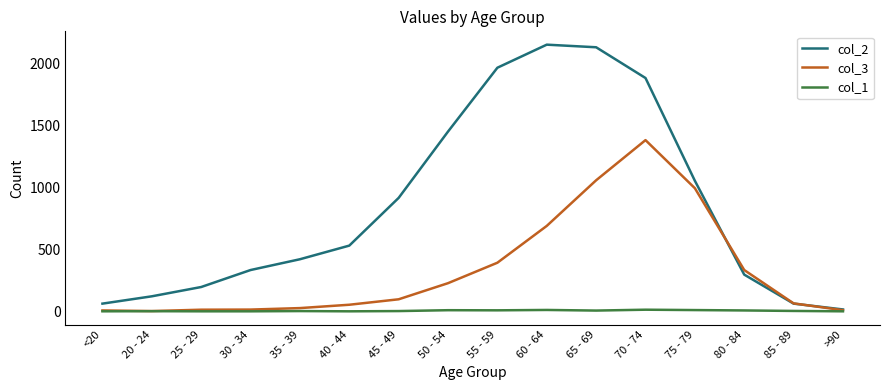

Which series has the widest spread of values?

col_2